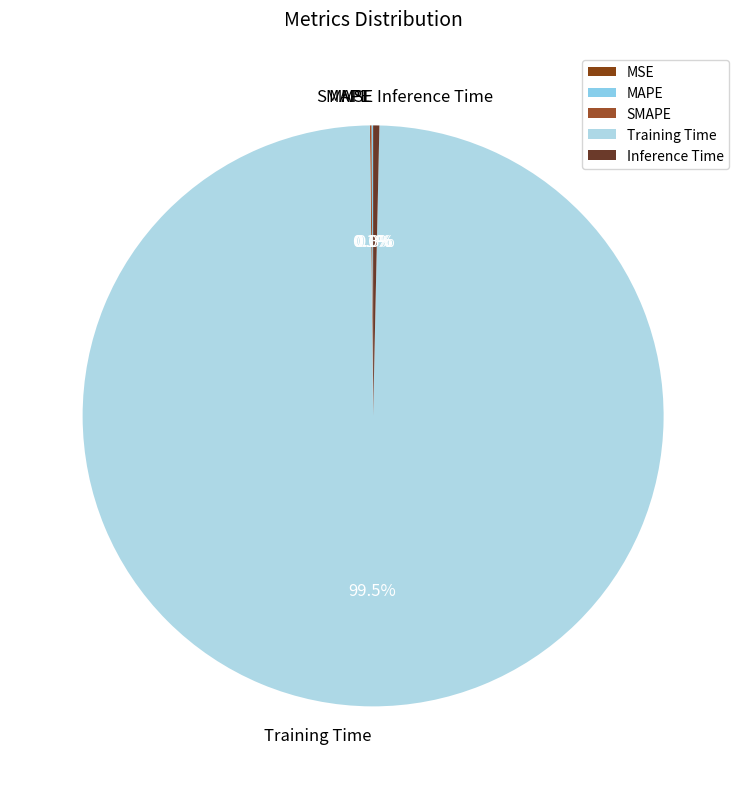

Which category accounts for the majority?

Training Time